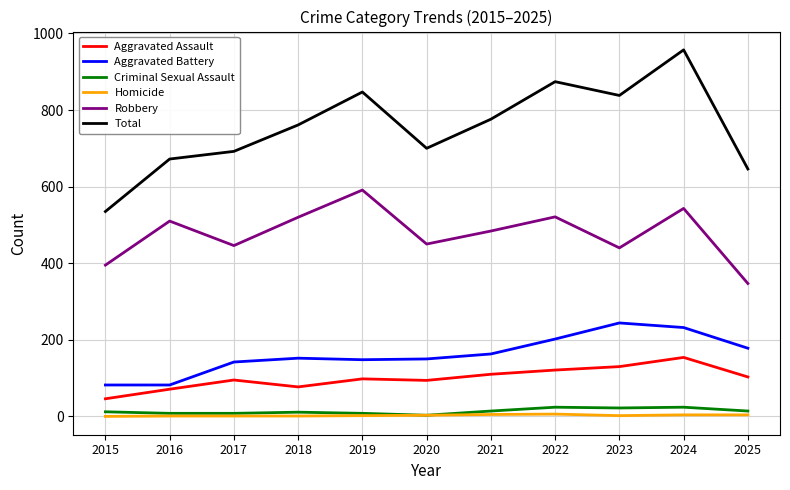

What is the sum of the Total values at 2023 and 2018?

1599